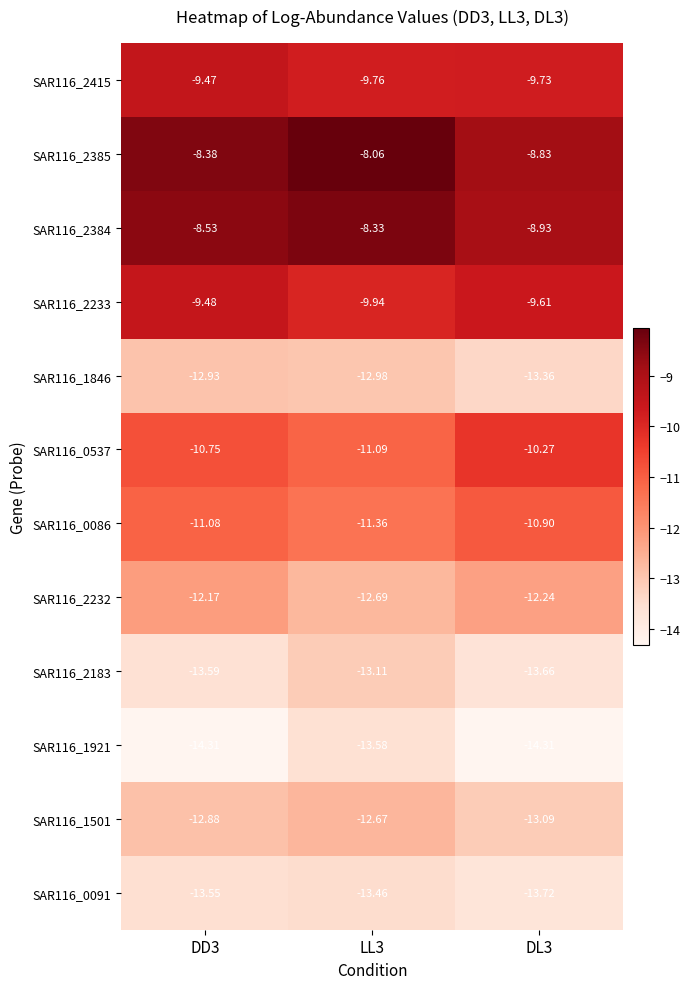

Is the value of SAR116_2384 at DD3 greater than the value of SAR116_0091 at DD3?

Yes